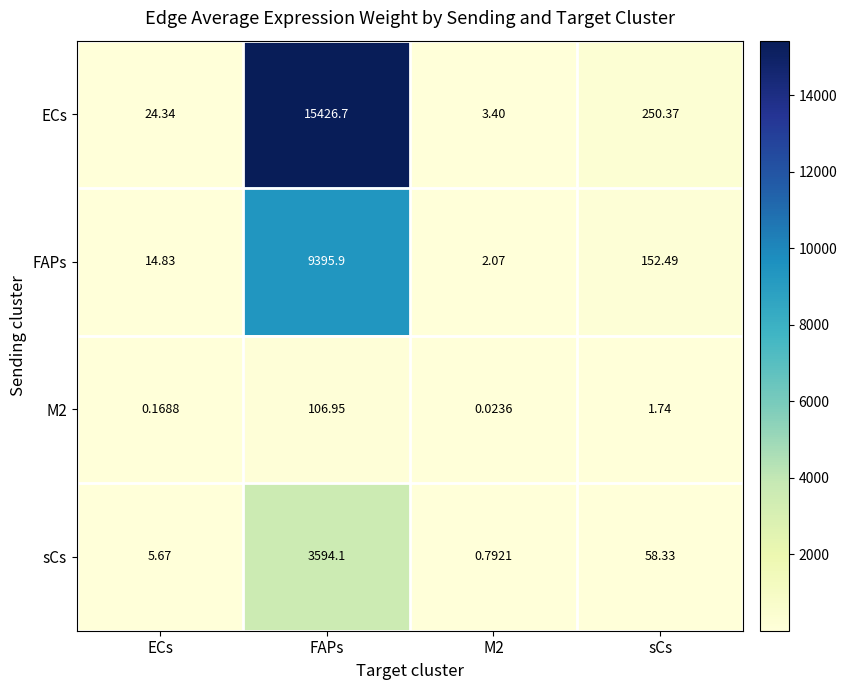

Rank the series by their average value, from highest to lowest.

ECs, FAPs, sCs, M2